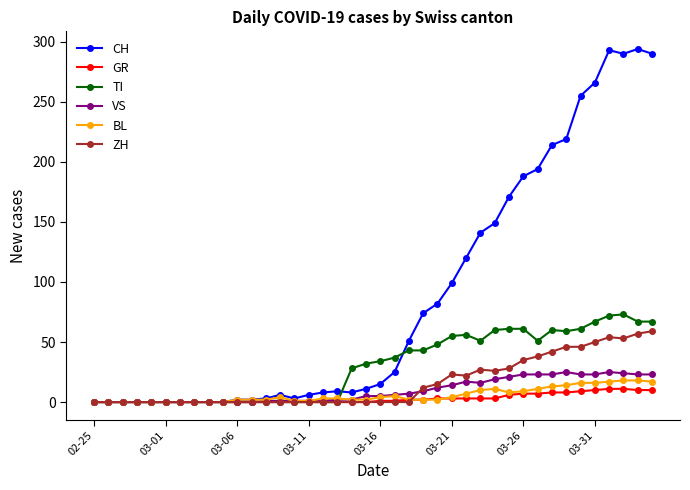

At how many categories does at least one series exceed 178?

10